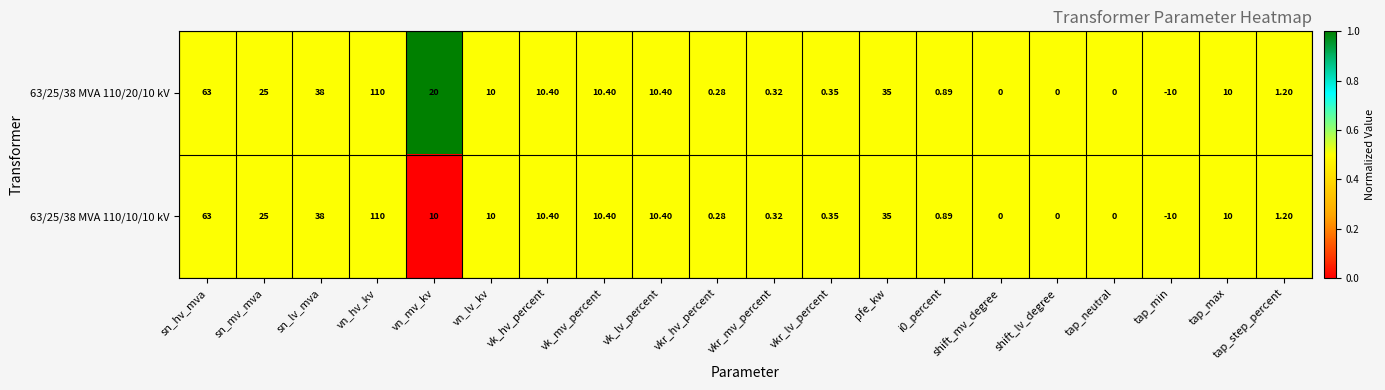

At which category does the chart reach its peak across all series?

vn_hv_kv